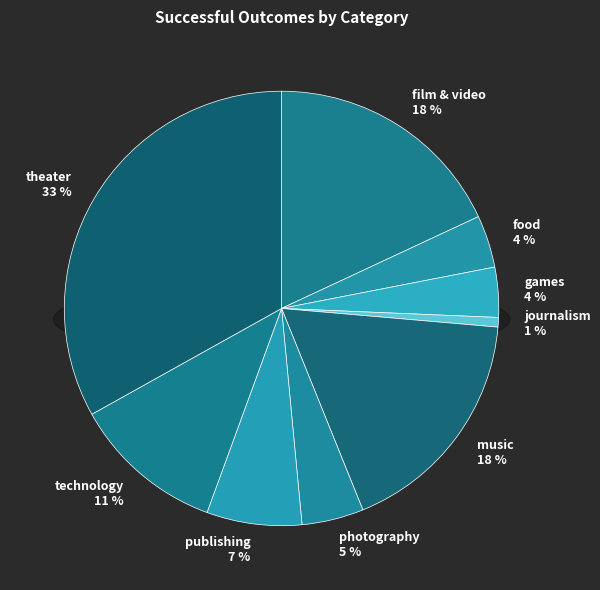

Is it true that technology is 11% of the pie?

True